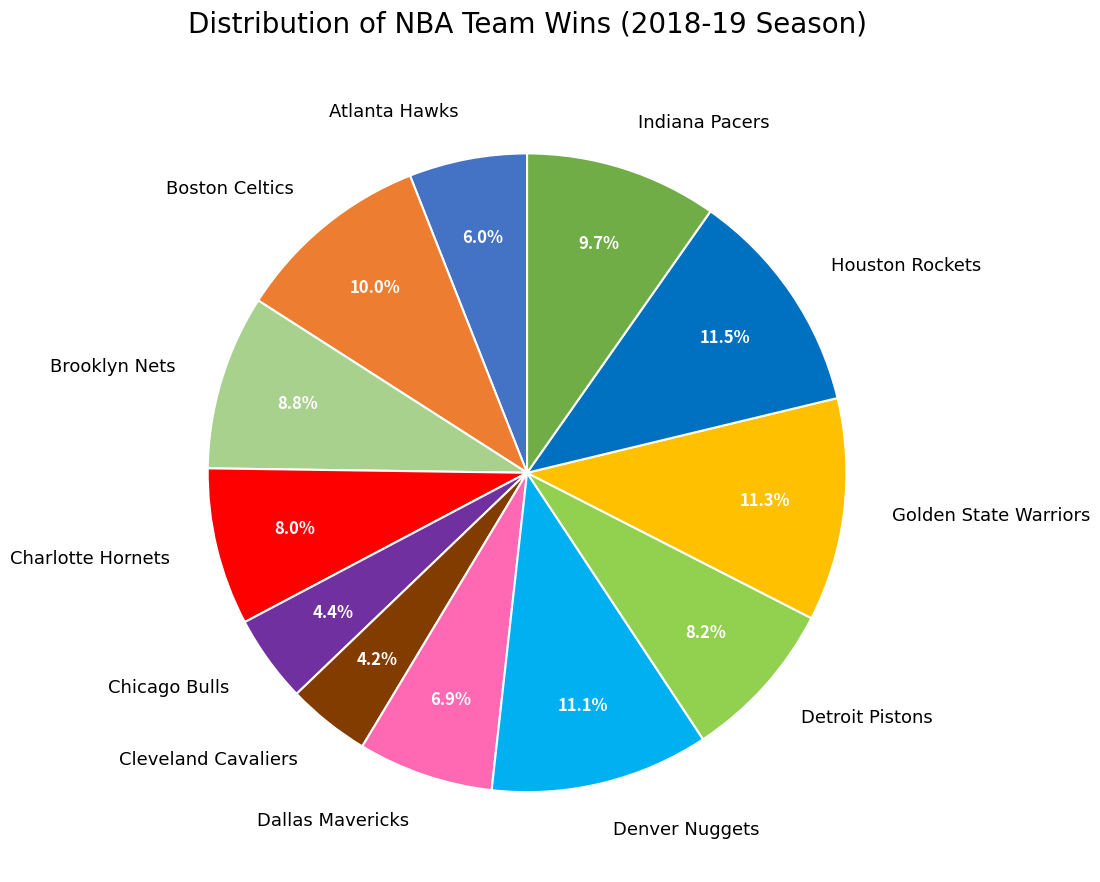

To the nearest percent, what percentage of the pie is Chicago Bulls?

4%